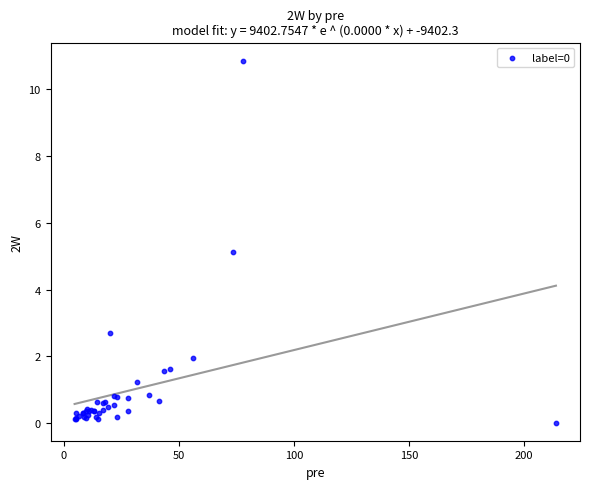

What Y value in the scatter plot is closest to 5?

5.1